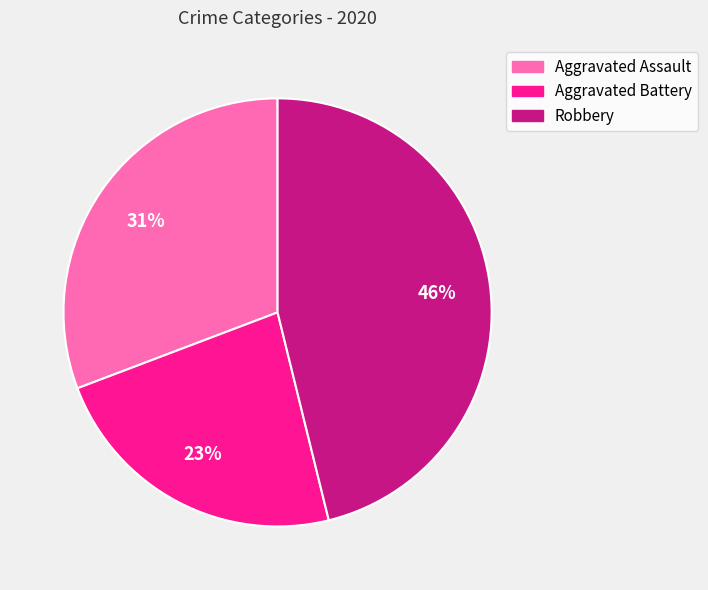

Does Aggravated Battery account for over 50% of the chart?

No